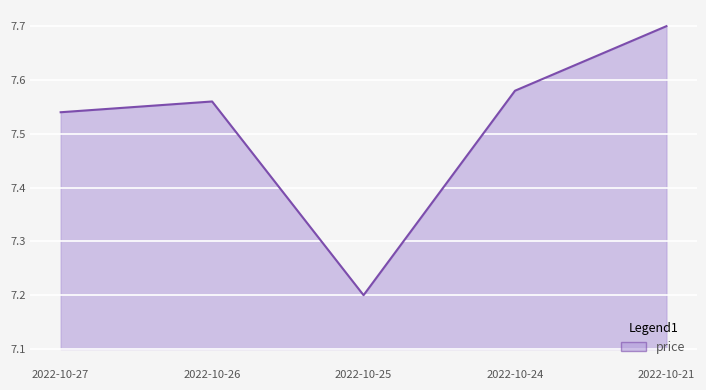

True or false: the data shows 13.0 at 2022-10-21.

False